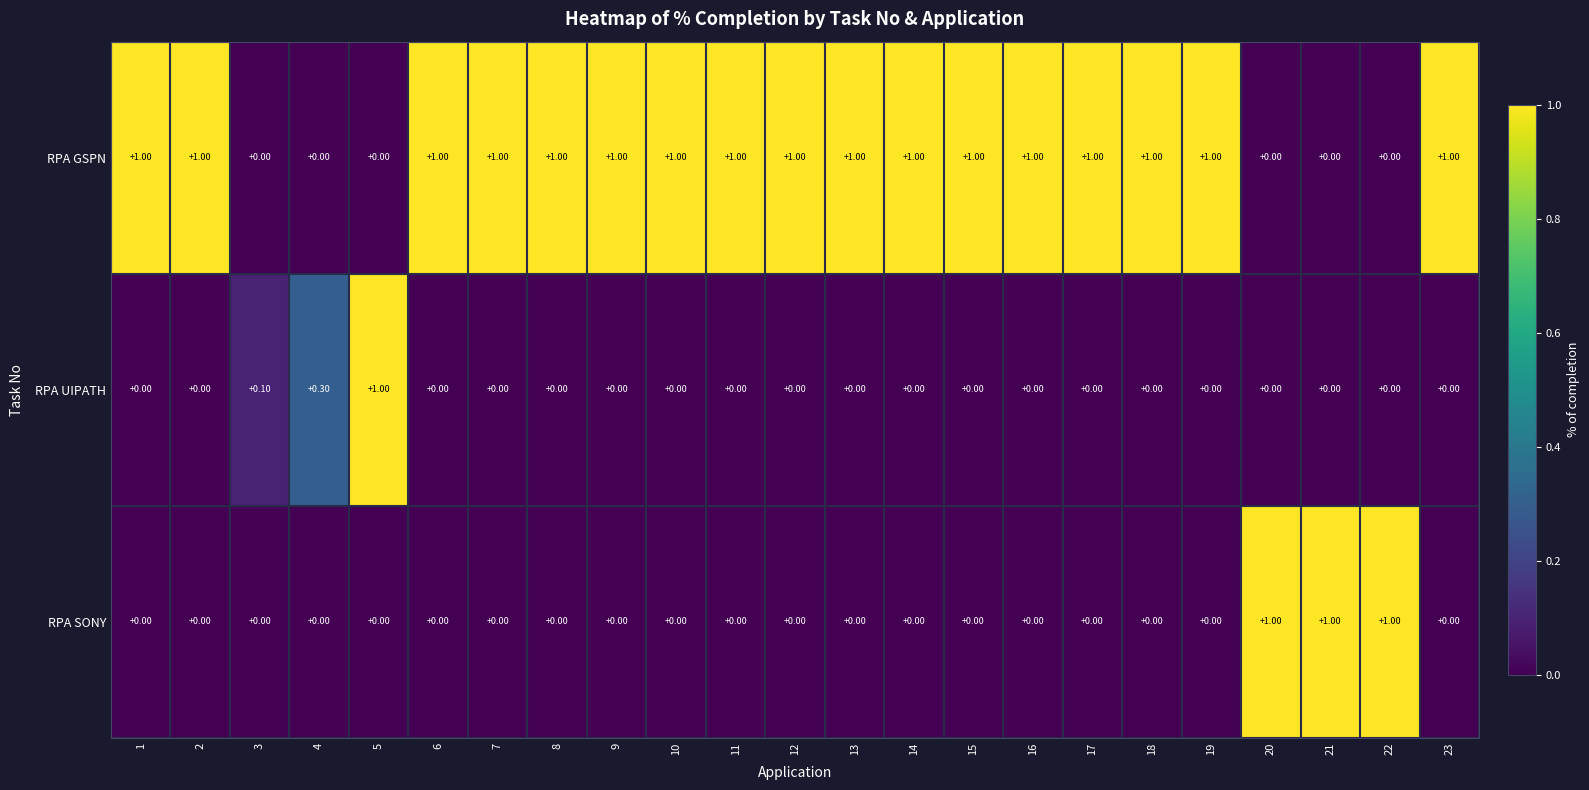

What is the total value across all series at 19?

1.0